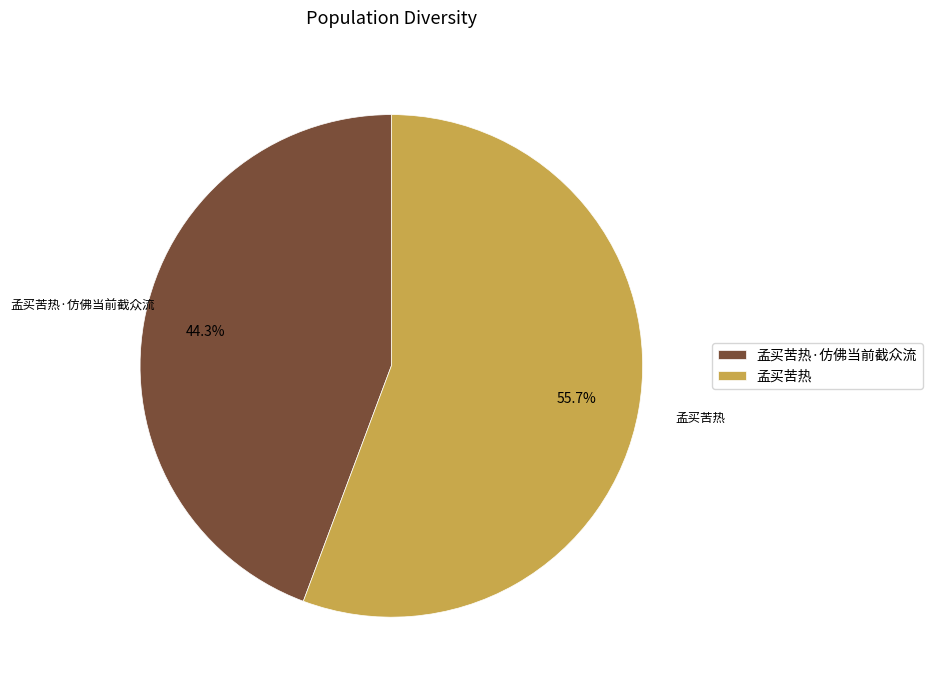

Count the number of slices in the pie.

2